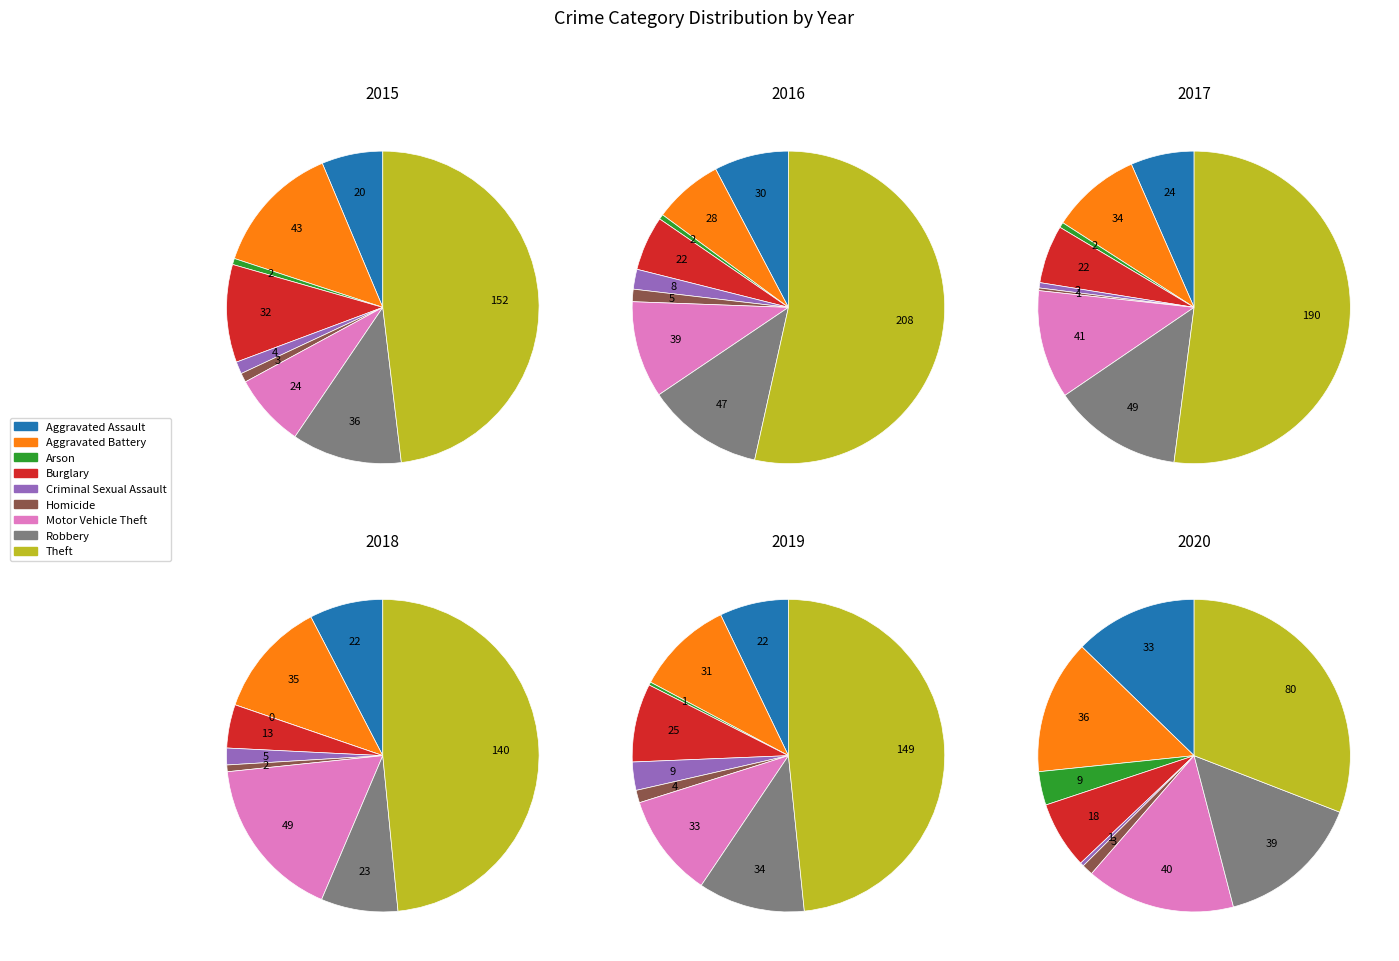

To the nearest percent, what portion does Arson represent?

1%